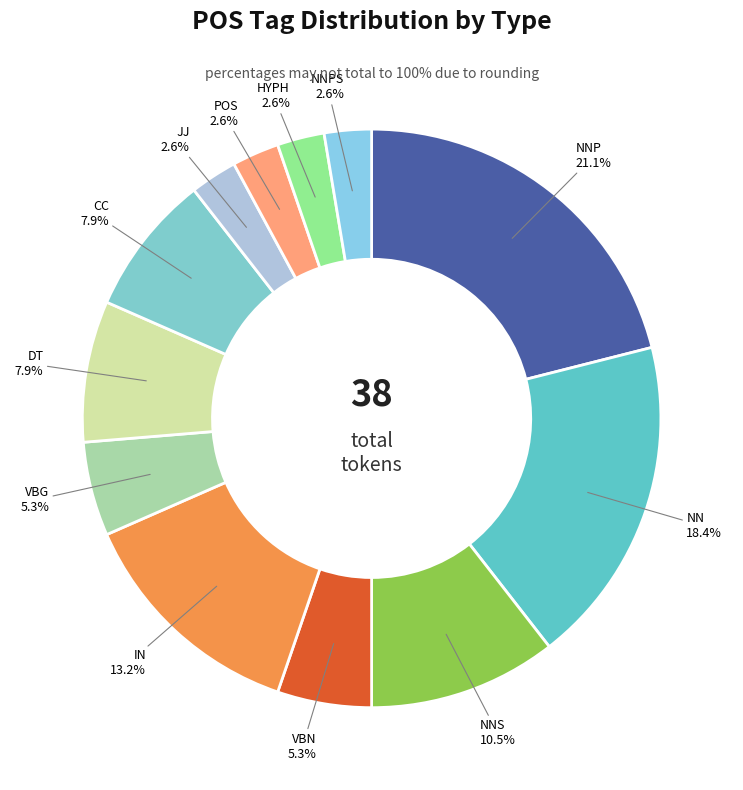

What percentage is NOT represented by CC?

92.1%